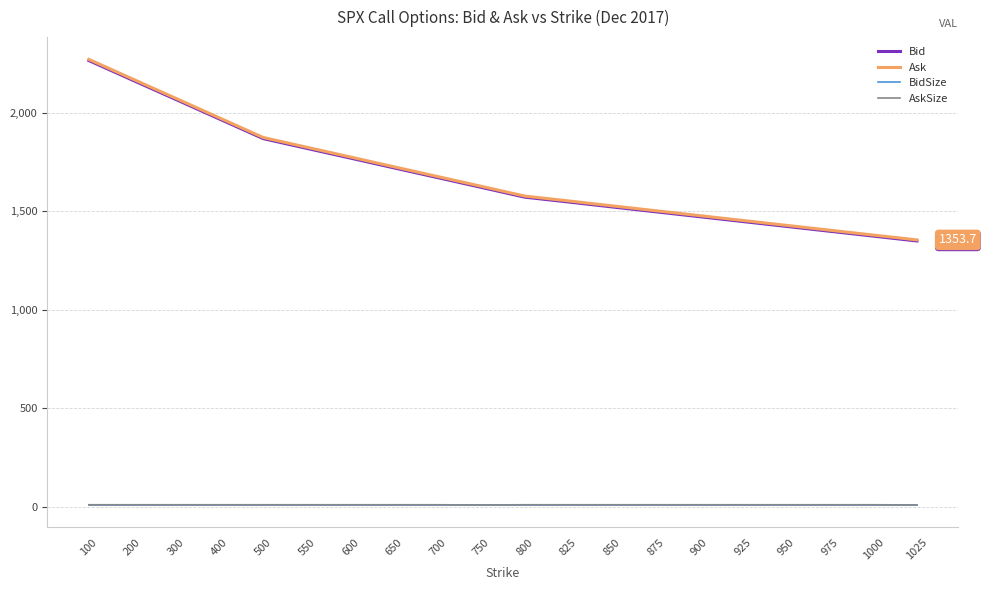

Which series changed the most between 400 and 700?

Ask